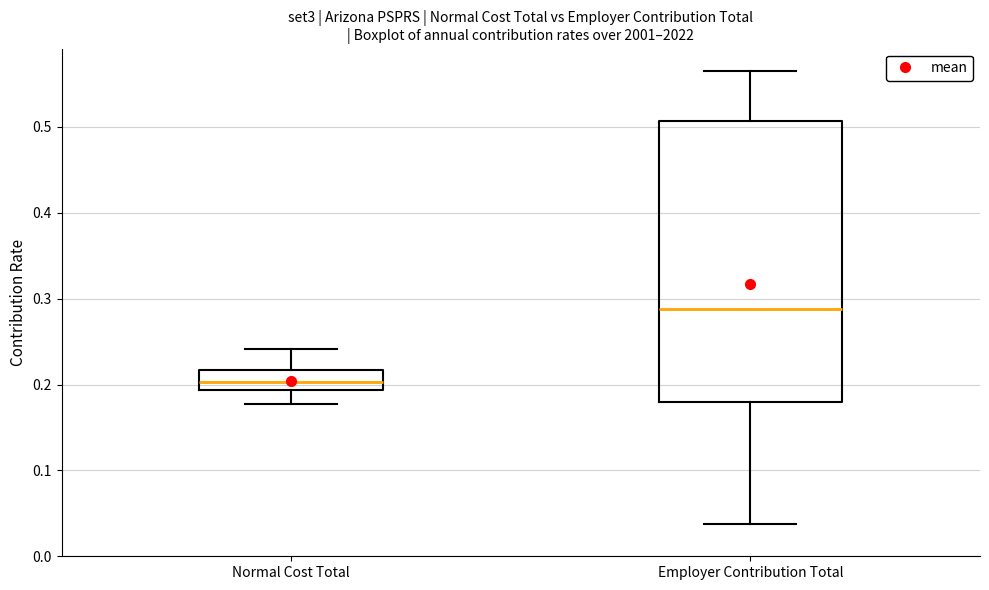

Where does the upper whisker of the box for Employer Contribution Total end on the y-axis? The values are not printed on the chart, so give them approximately, as read against the axis.

0.56